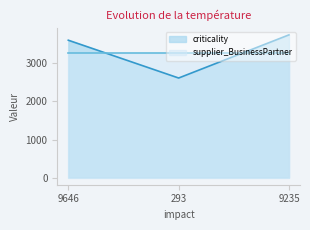

What is the difference between the values at 293 and 9646?

993